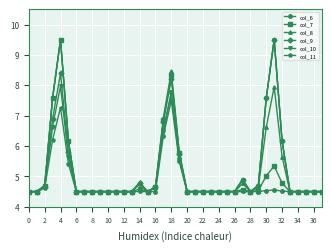

True or false: col_6 has more than 2 interior local peaks.

True